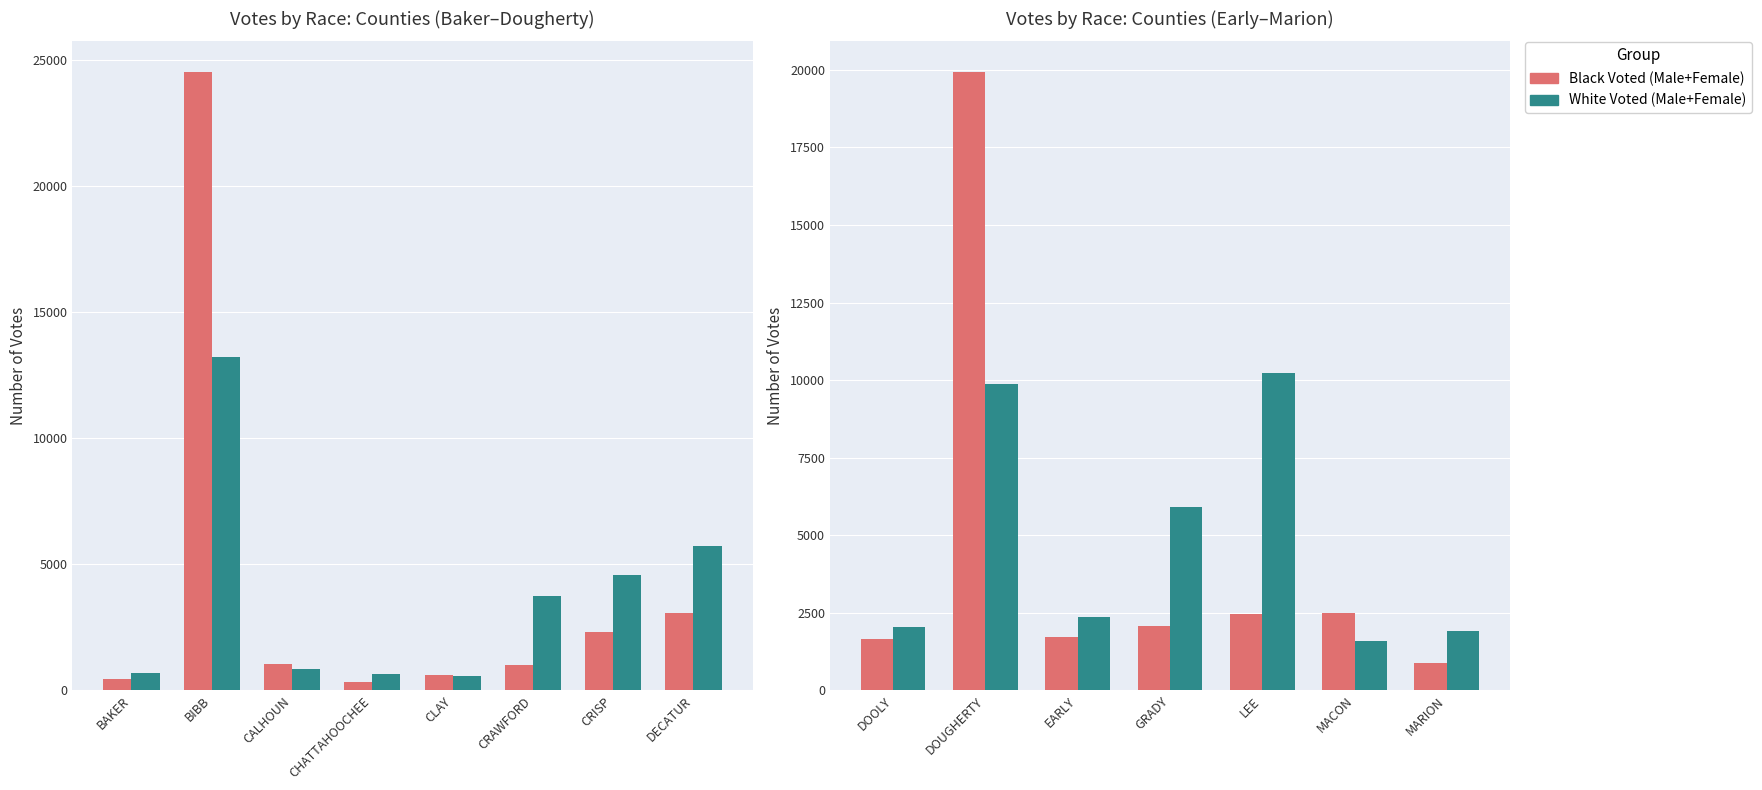

True or false: White Voted (M+F) has a value of 883 at DOOLY.

False